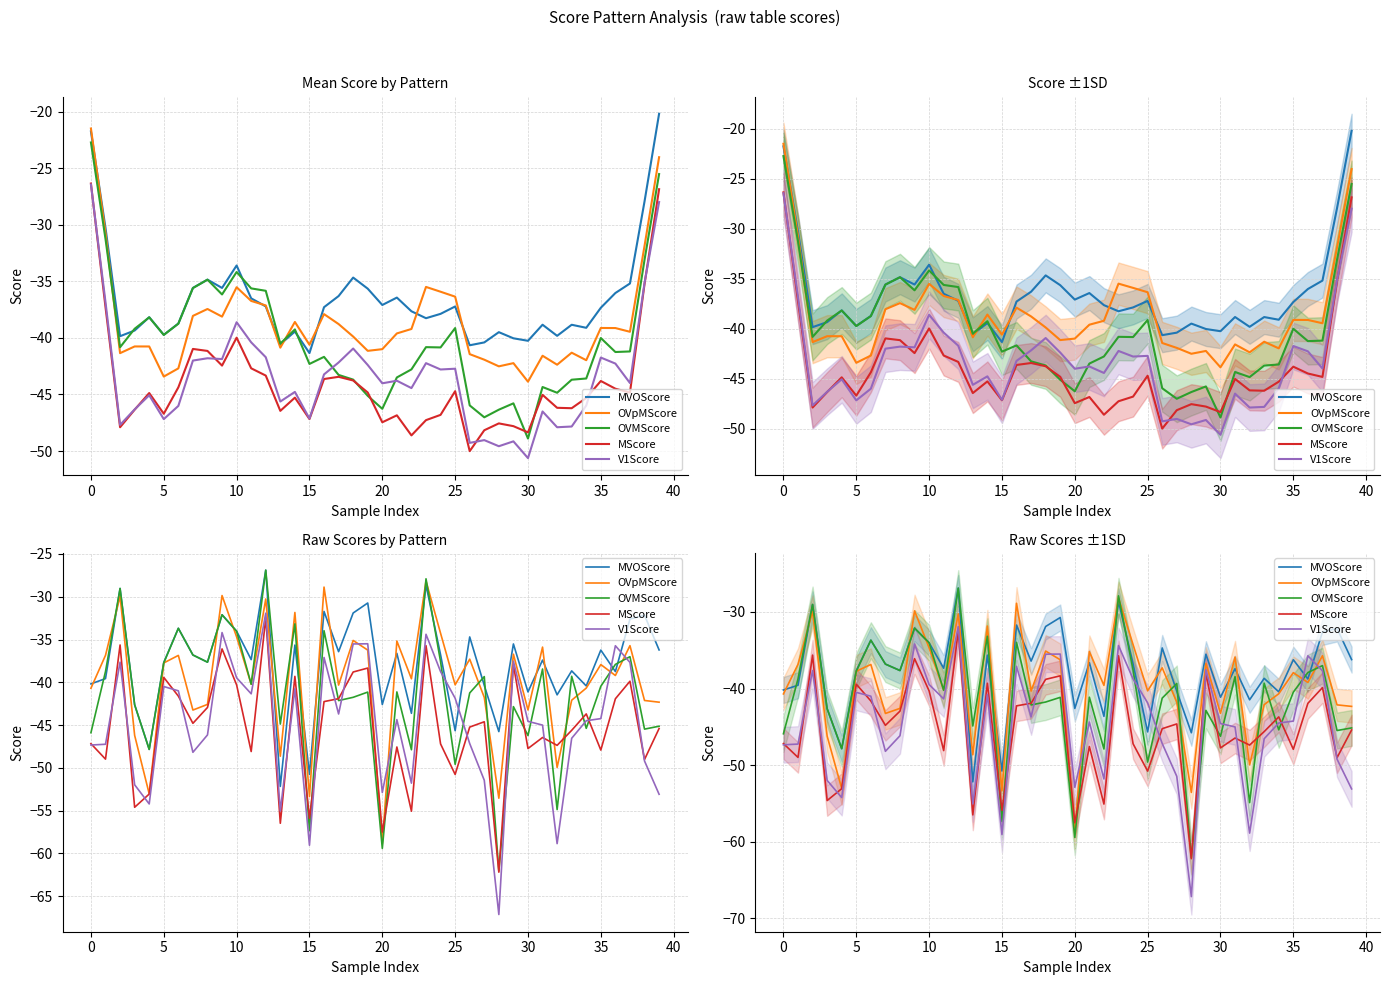

How many interior local valleys does the OVMScore series have?

14